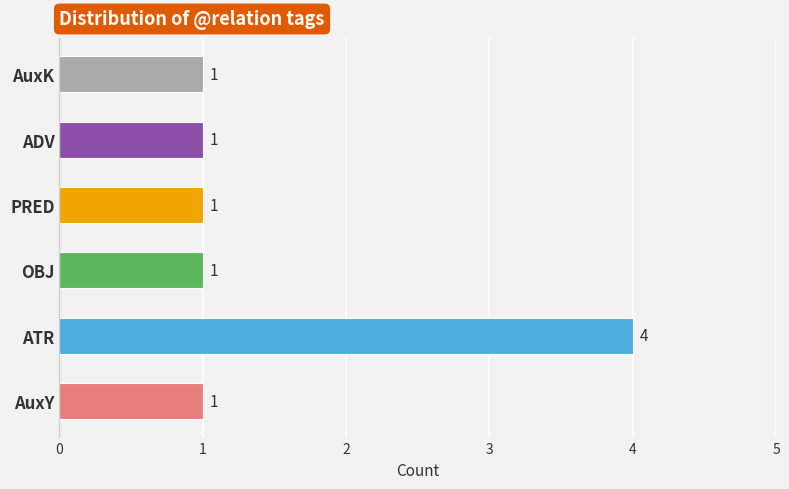

Reading bottom to top, list all the values displayed in this chart.

1	4	1	1	1	1